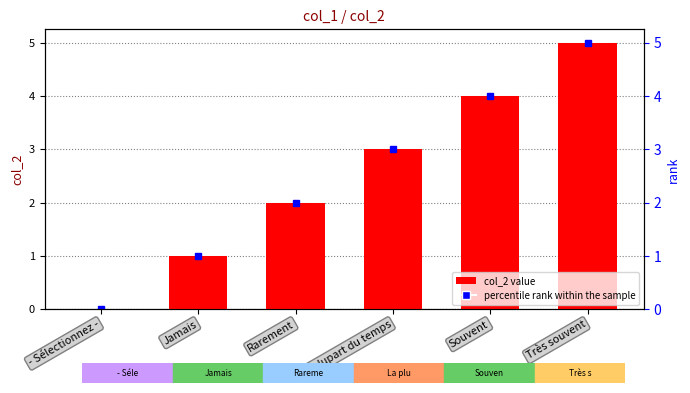

How many data points does each series have?

6